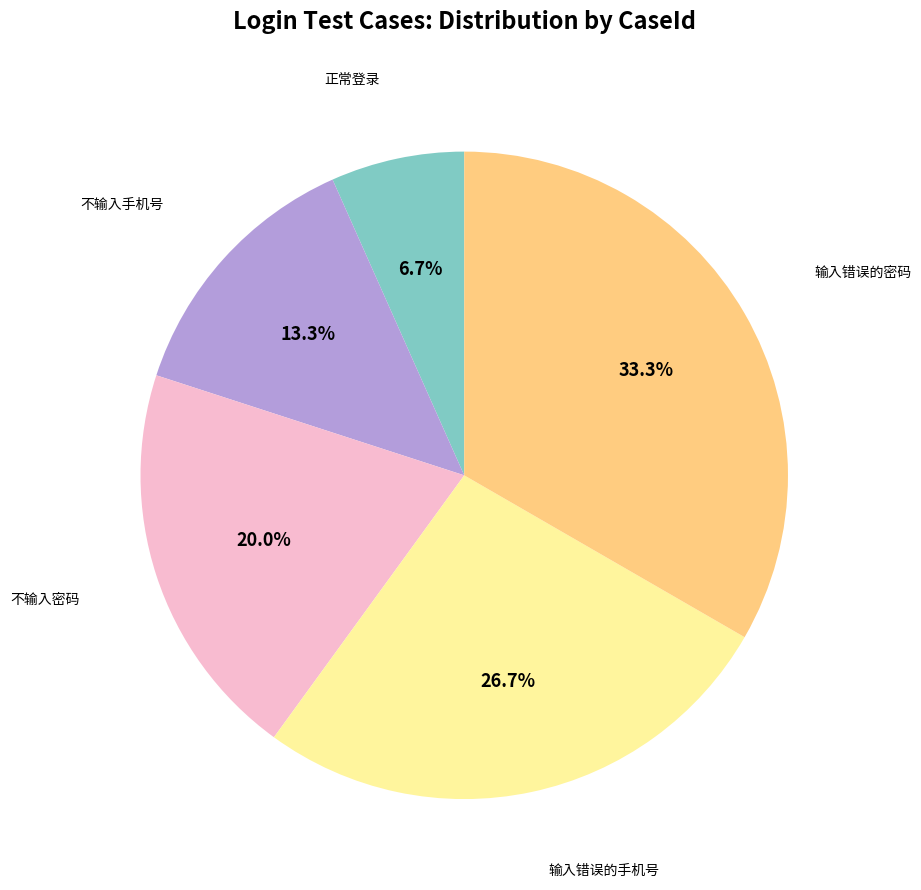

Is there any slice that represents more than half of the pie?

No